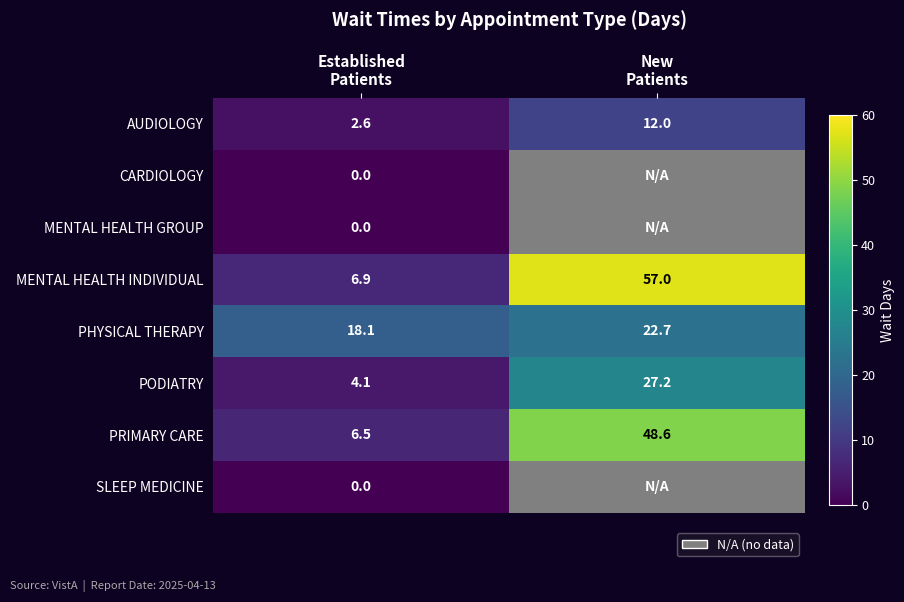

What is the highest value of the AUDIOLOGY series?

12.0